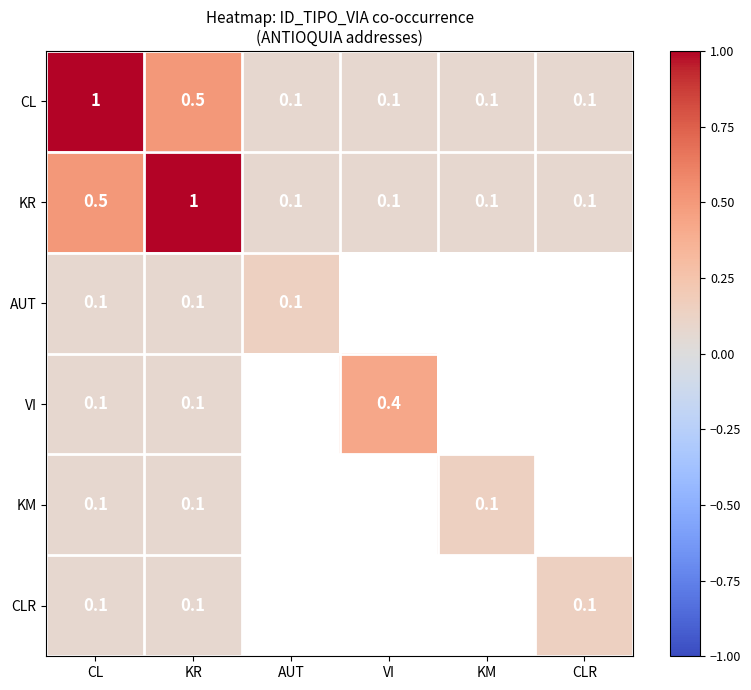

What is the difference between the maximum and minimum values in the KR series?

0.9